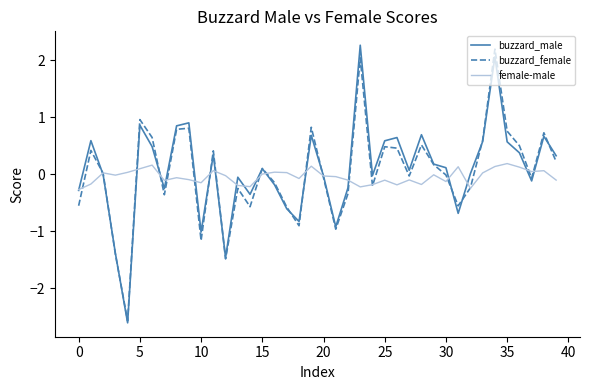

What is the minimum value shown in the chart?

-2.6